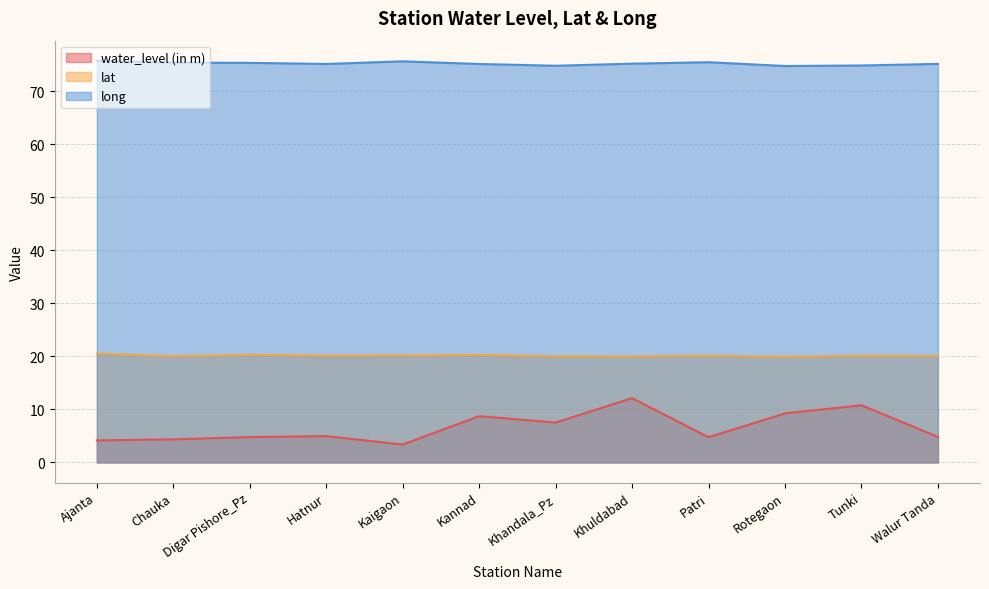

Reading left to right, what are all the values shown in this chart?

water_level (in m): 4.2	4.4	4.8	5.0	3.4	8.7	7.5	12.1	4.8	9.3	10.8	4.8
lat: 20.5	20.0	20.3	20.1	20.2	20.3	20.0	20.0	20.1	19.9	20.1	20.1
long: 75.7	75.4	75.3	75.1	75.6	75.1	74.8	75.2	75.5	74.8	74.8	75.2